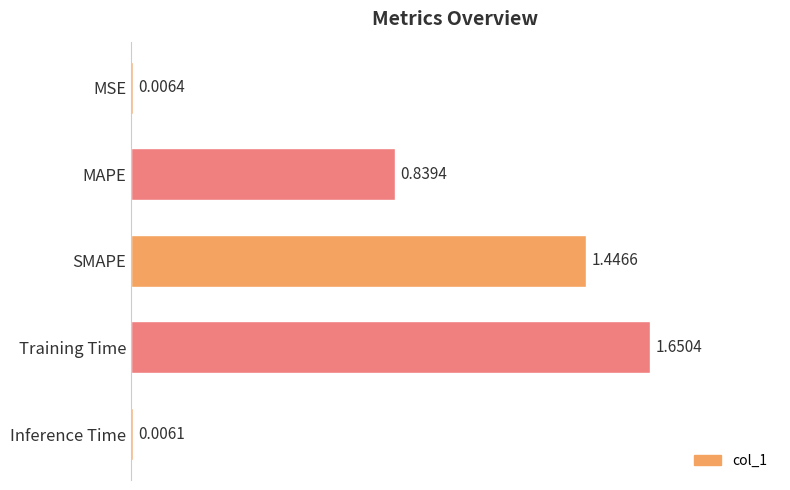

Count the number of data series in this chart.

1